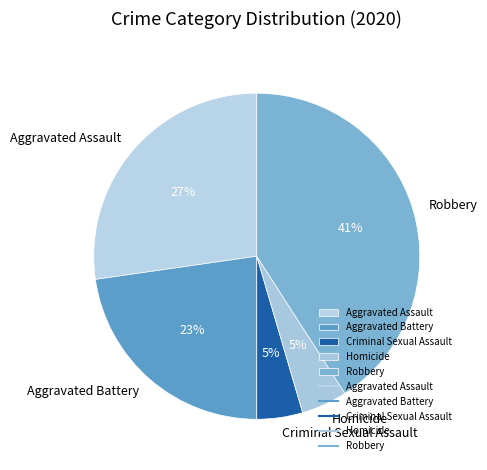

Is there any slice that represents more than half of the pie?

No